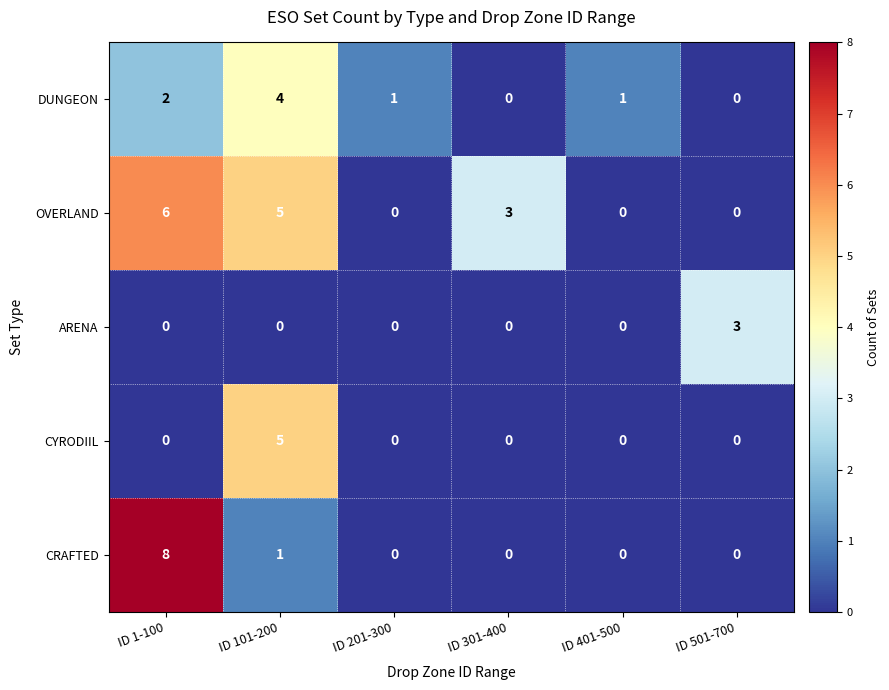

What is the difference between the maximum and minimum values in the ARENA series?

3